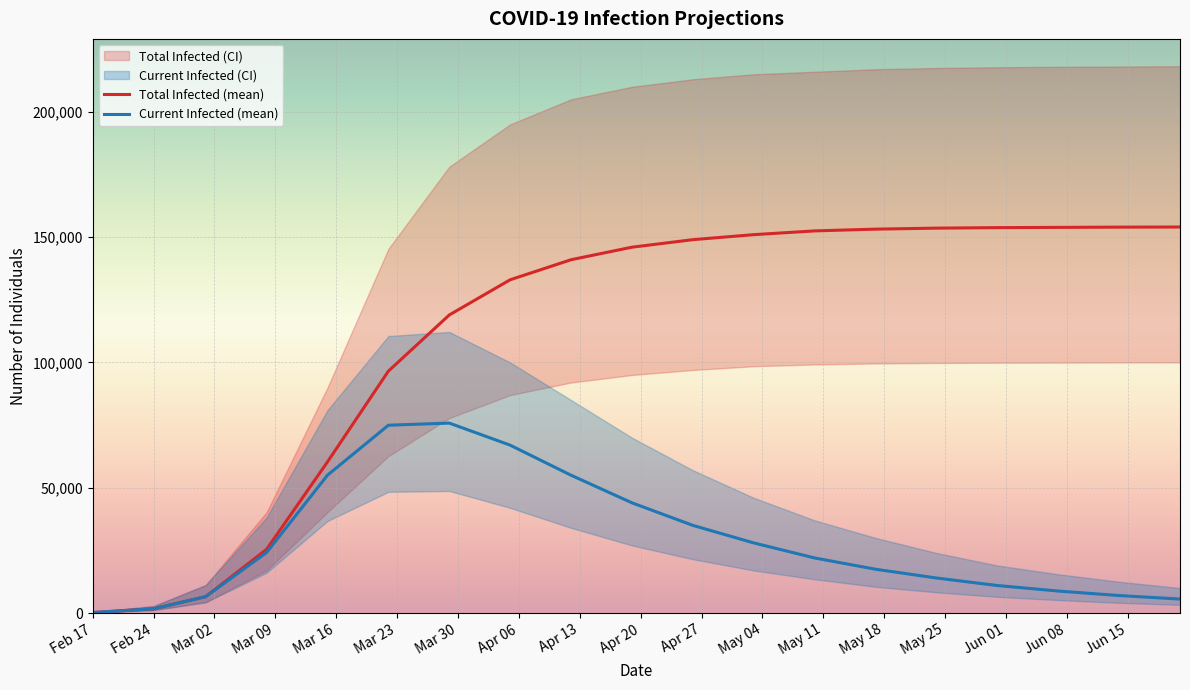

True or false: Total Infected (mean) and Current Infected (mean) intersect in this chart.

False